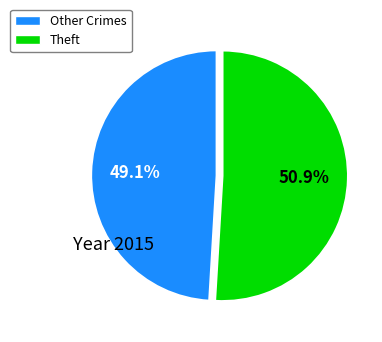

Is there a majority slice in this chart?

Yes